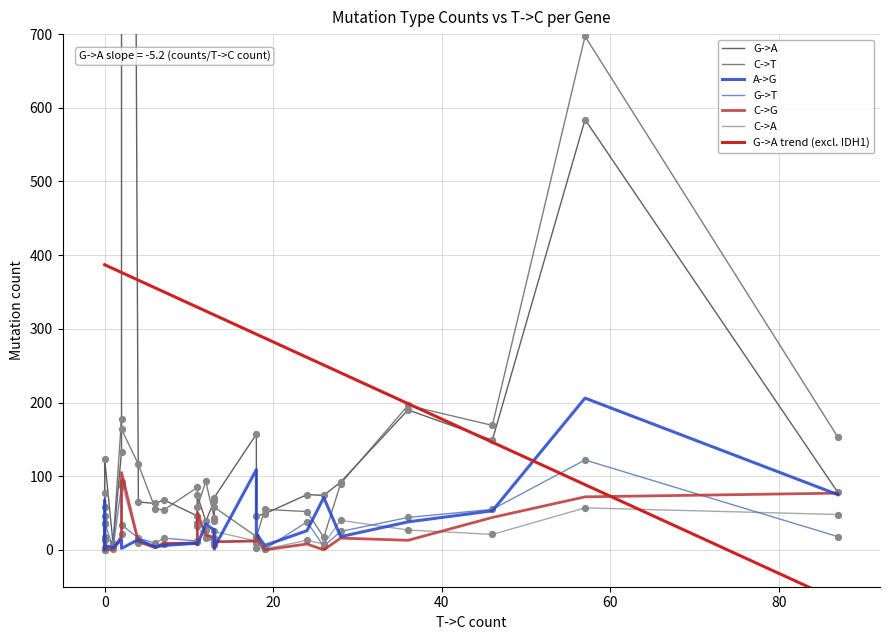

What are all the series names shown in the legend?

G->A, C->T, A->G, G->T, C->G, C->A